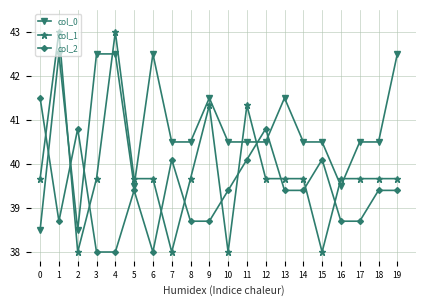

At which category does col_1 reach its first local valley?

2